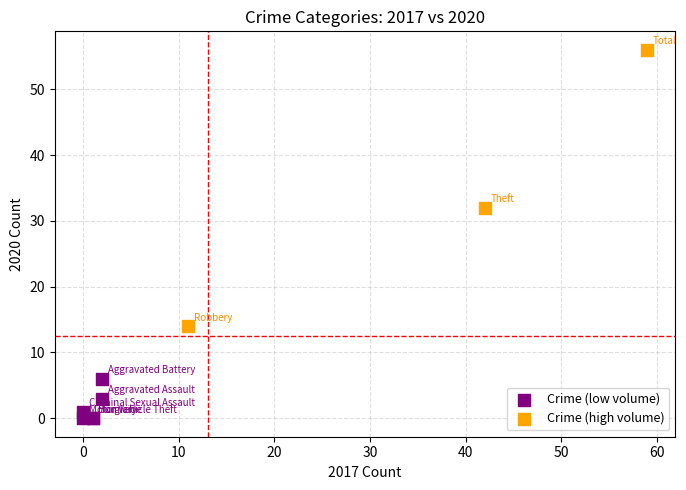

Which series contains the highest Y value?

Crime (high volume)